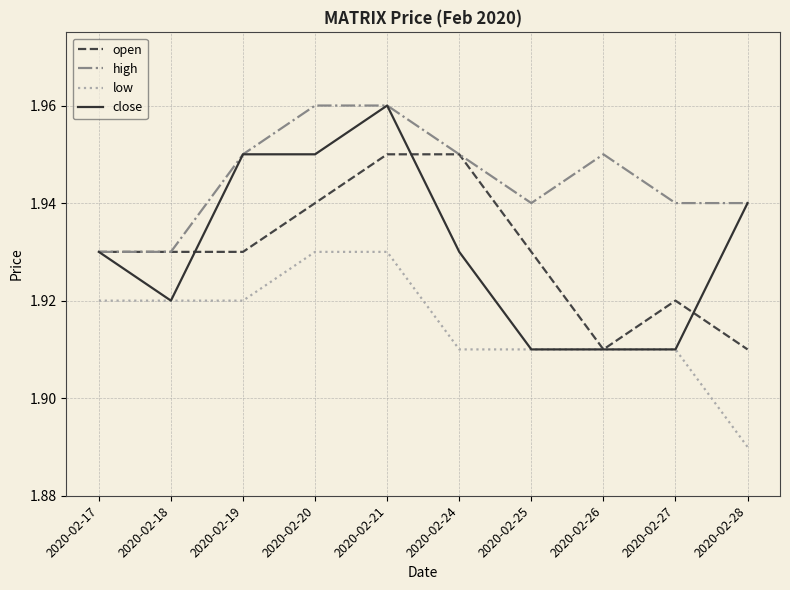

At 2020-02-20, list the series in order from smallest to largest.

low, open, close, high